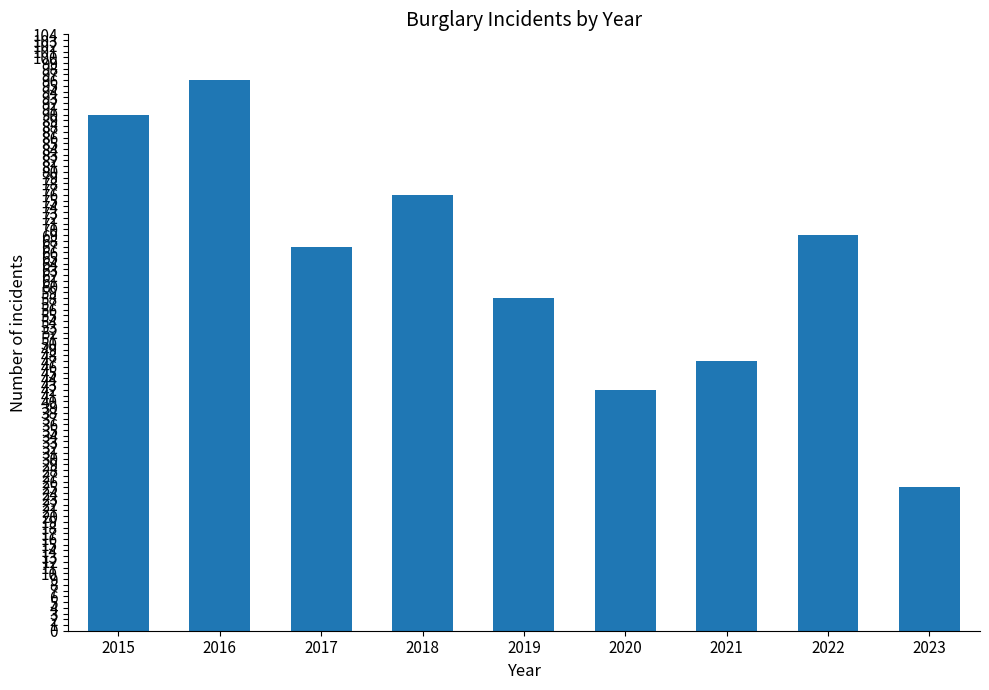

Reading left to right, extract all data points from this chart.

90	96	67	76	58	42	47	69	25